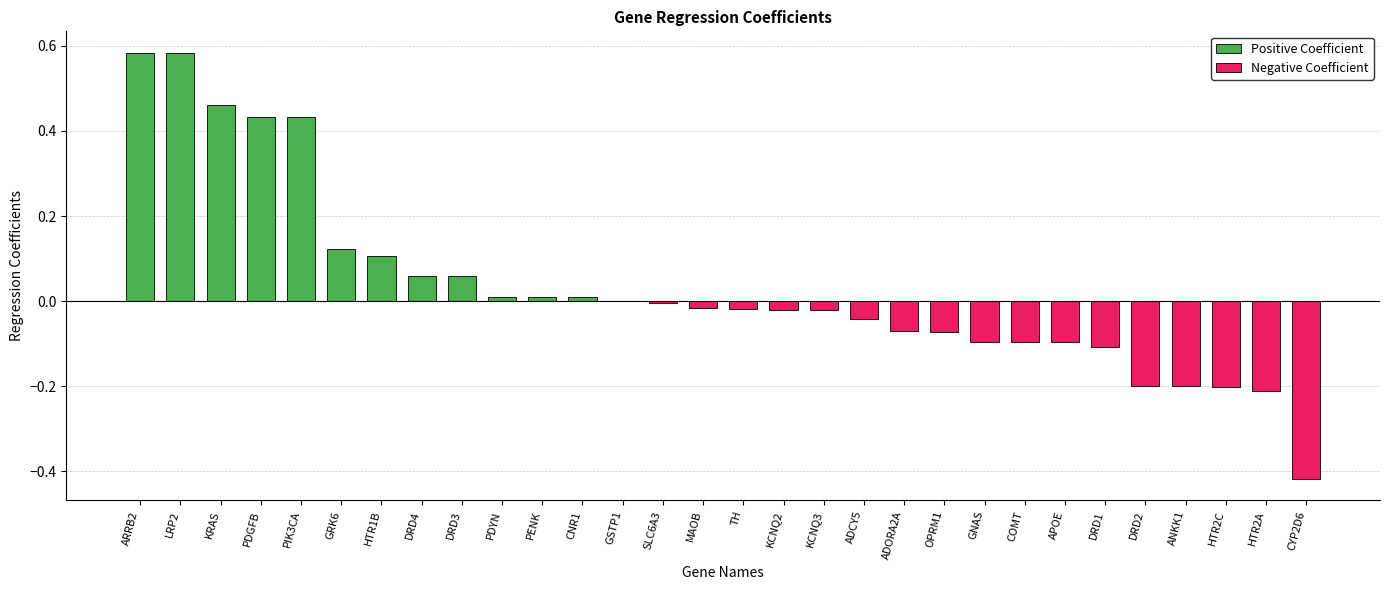

Where does the data first go above 0?

ARRB2